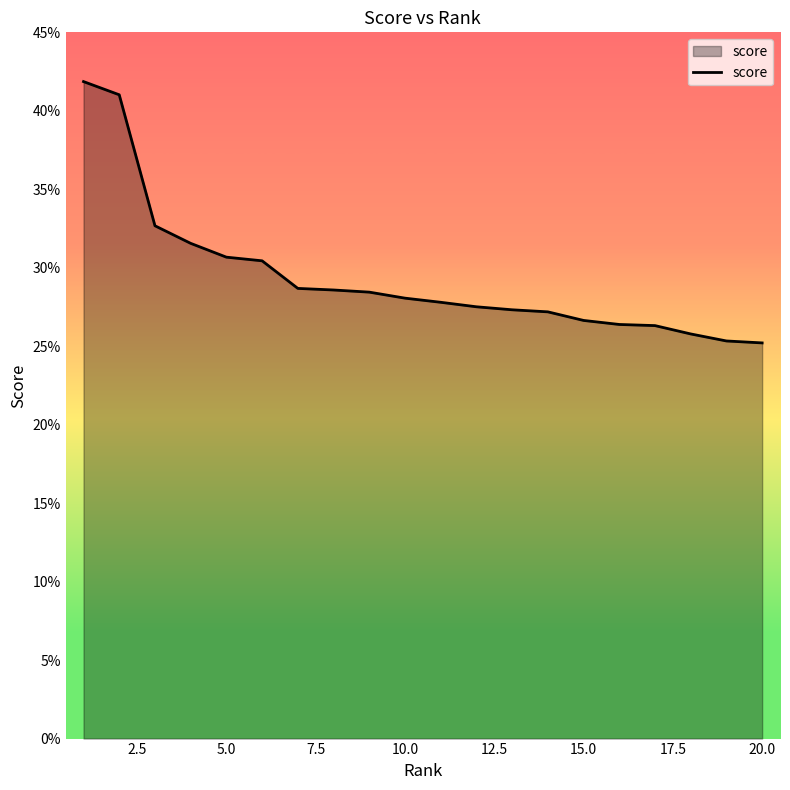

Is this an area chart (filled region under the line)?

Yes